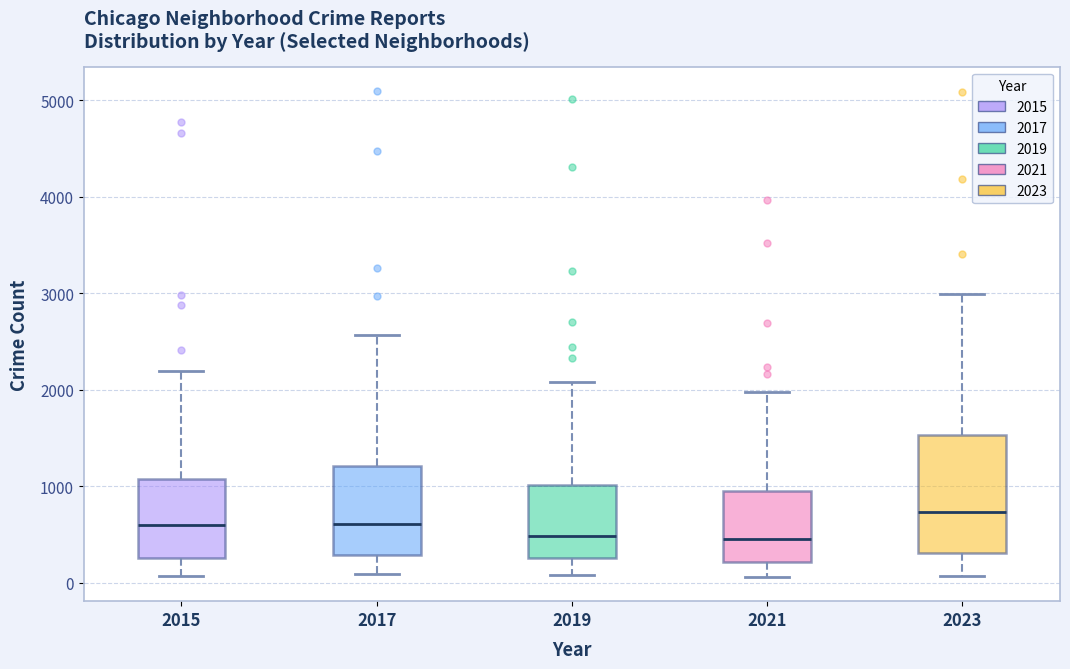

Comparing the boxes themselves (not the whiskers), which one is the tallest?

2023